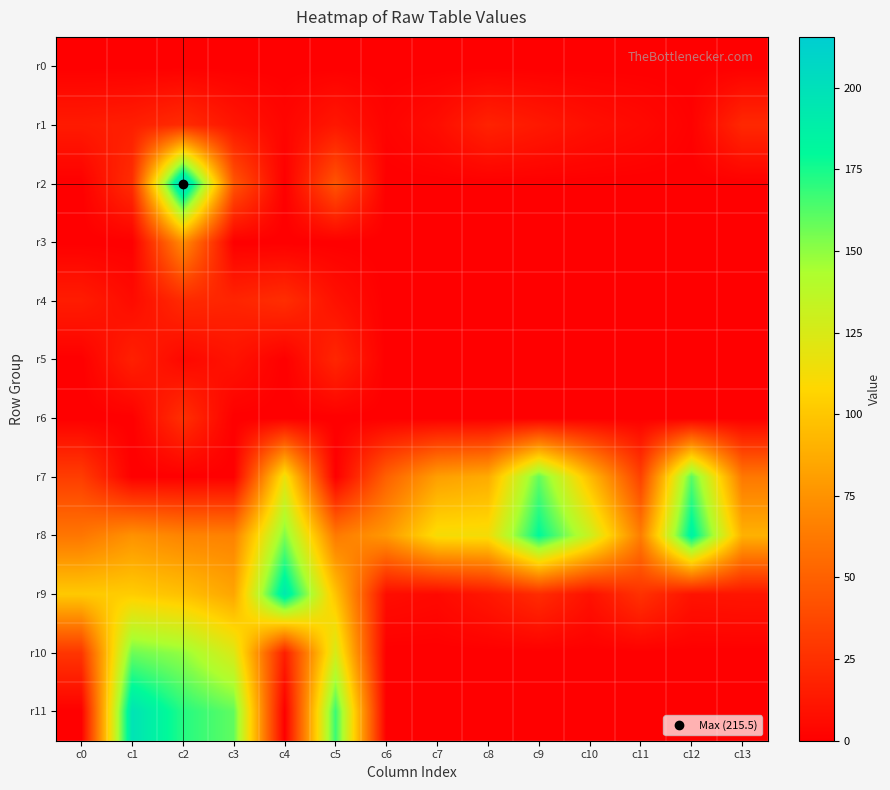

How many categories are shown in the chart?

14